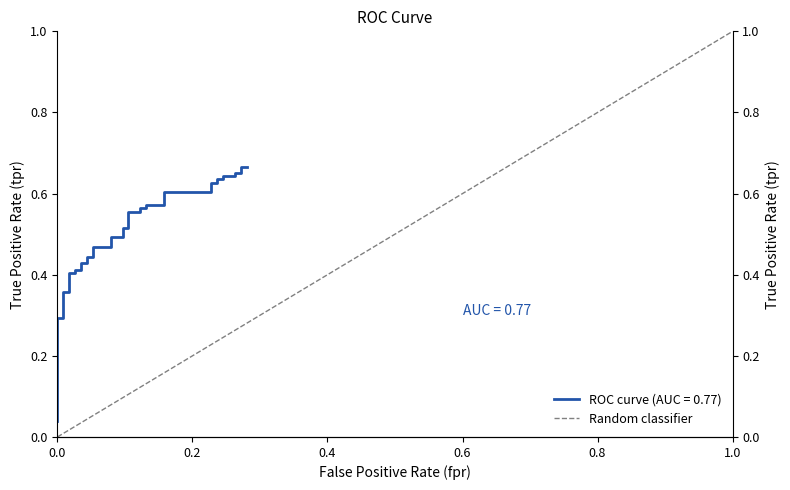

Does the chart display data point markers on the line(s)?

No